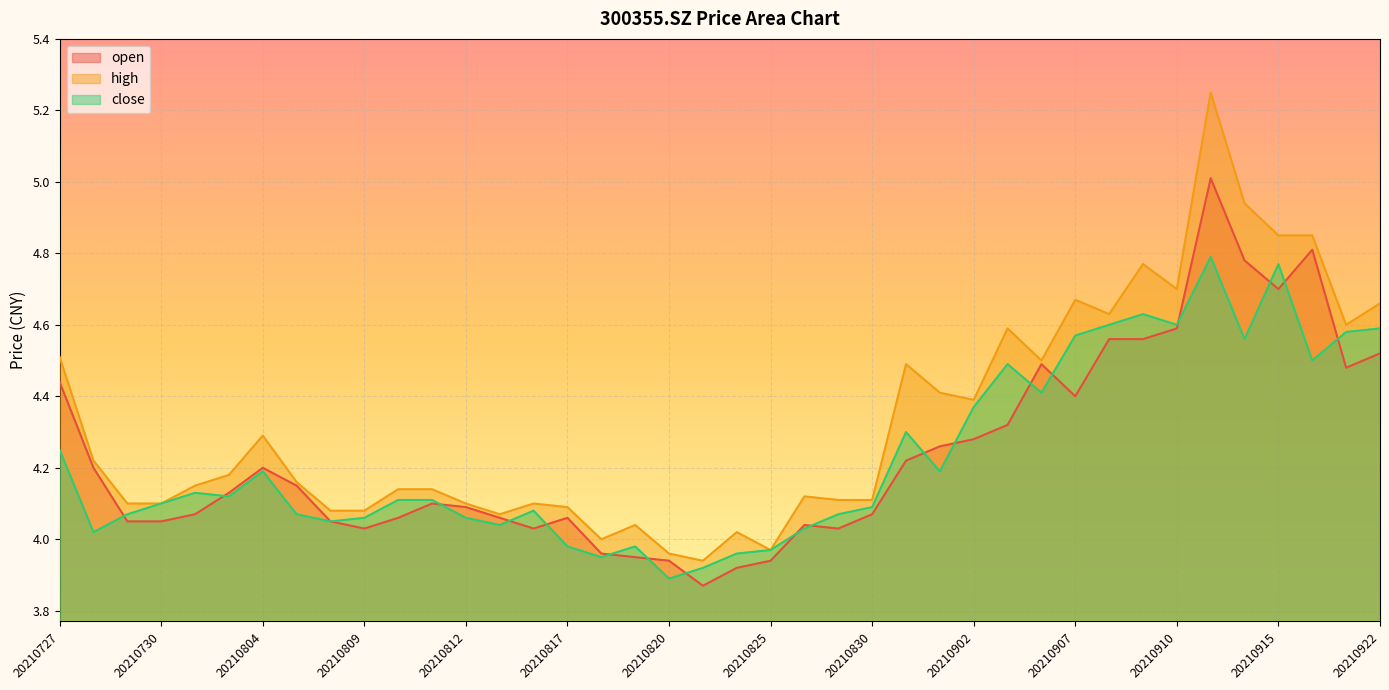

Reading left to right, list all the values displayed in this chart.

open: 4.4	4.2	4.0	4.0	4.1	4.1	4.2	4.2	4.0	4.0	4.1	4.1	4.1	4.1	4.0	4.1	4.0	4.0	3.9	3.9	3.9	3.9	4.0	4.0	4.1	4.2	4.3	4.3	4.3	4.5	4.4	4.6	4.6	4.6	5.0	4.8	4.7	4.8	4.5	4.5
high: 4.5	4.2	4.1	4.1	4.2	4.2	4.3	4.2	4.1	4.1	4.1	4.1	4.1	4.1	4.1	4.1	4.0	4.0	4.0	3.9	4.0	4.0	4.1	4.1	4.1	4.5	4.4	4.4	4.6	4.5	4.7	4.6	4.8	4.7	5.2	4.9	4.8	4.8	4.6	4.7
close: 4.2	4.0	4.1	4.1	4.1	4.1	4.2	4.1	4.0	4.1	4.1	4.1	4.1	4.0	4.1	4.0	4.0	4.0	3.9	3.9	4.0	4.0	4.0	4.1	4.1	4.3	4.2	4.4	4.5	4.4	4.6	4.6	4.6	4.6	4.8	4.6	4.8	4.5	4.6	4.6